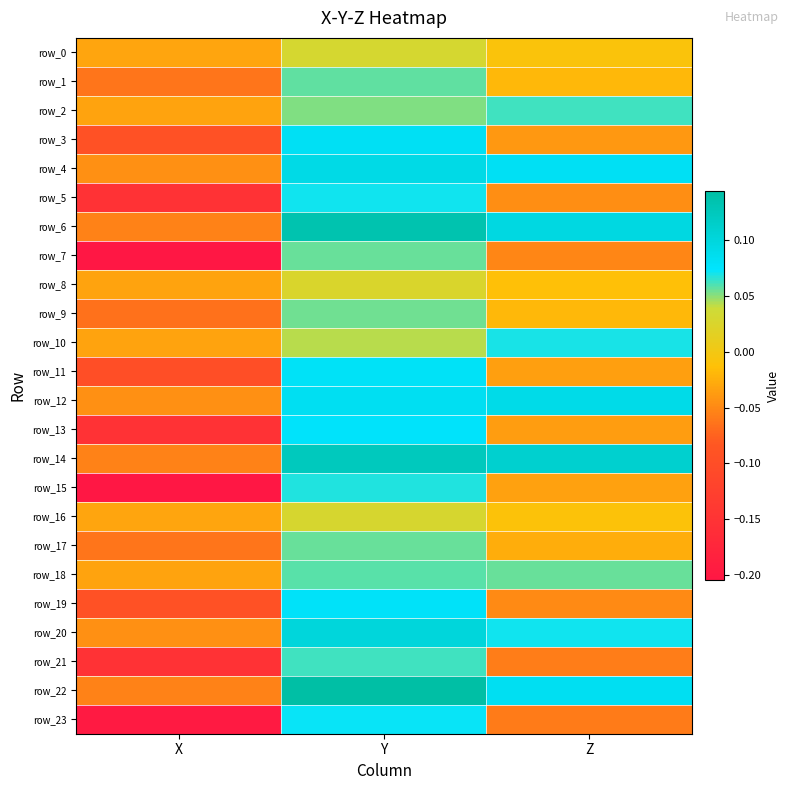

What is the maximum value for row_9?

0.1